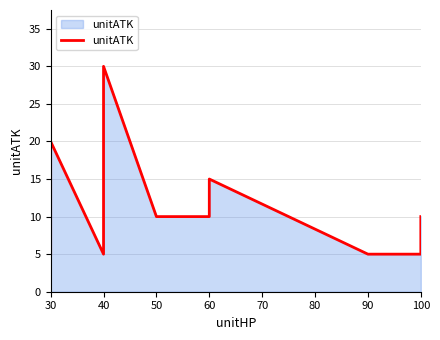

True or false: the data shows 22 at 60.

False